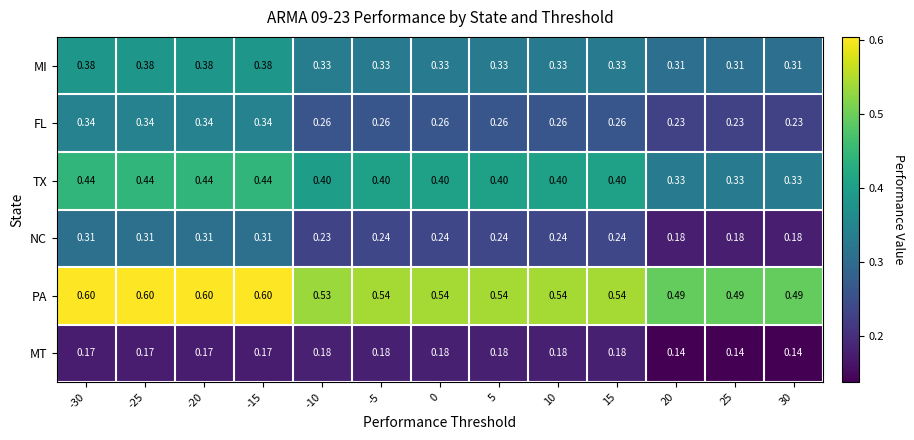

Which series has the largest total across all categories?

PA